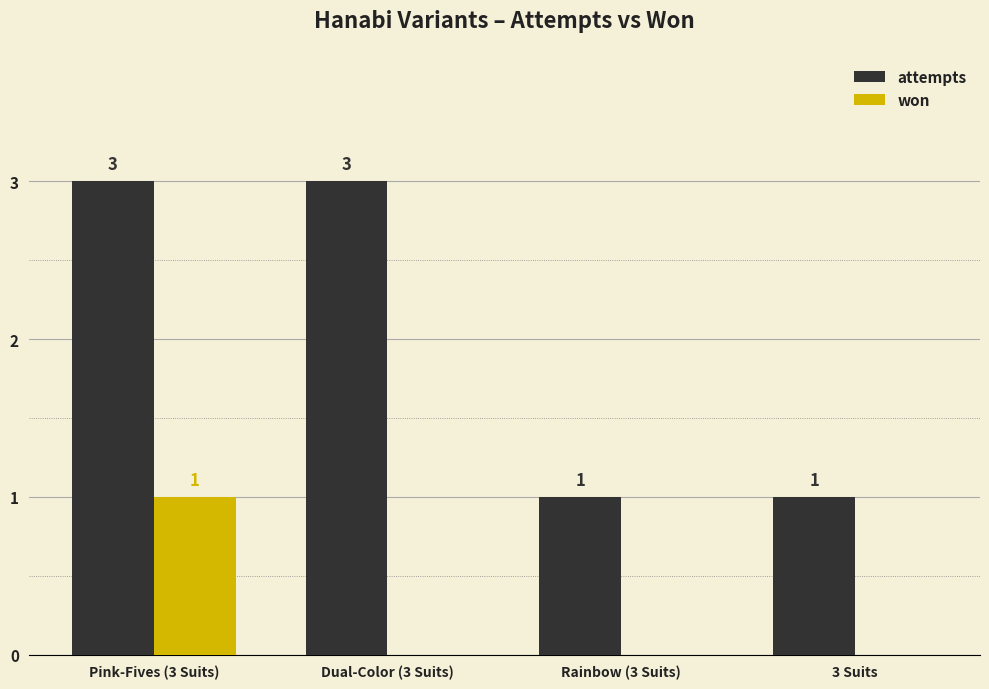

How many won values are between 0 and 1?

4